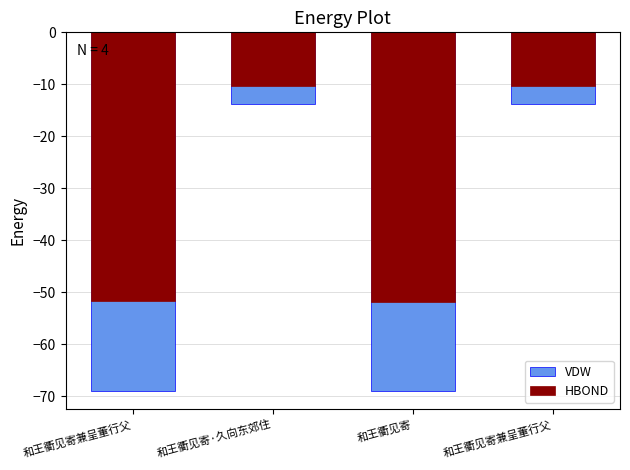

What is the difference between the second highest and minimum values in the HBOND series?

41.5